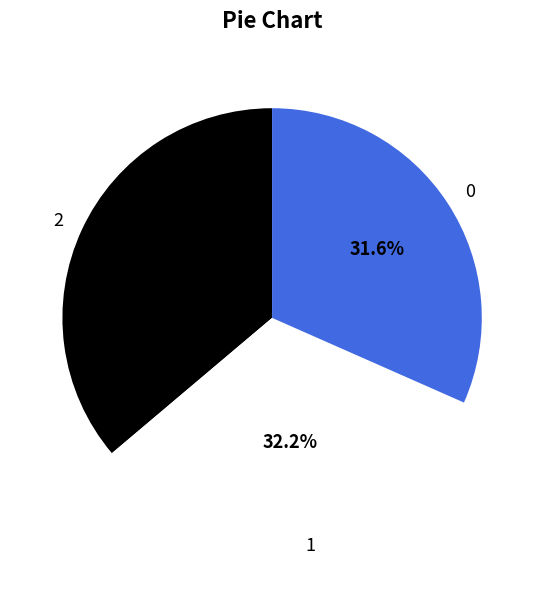

Which slice is the largest?

2